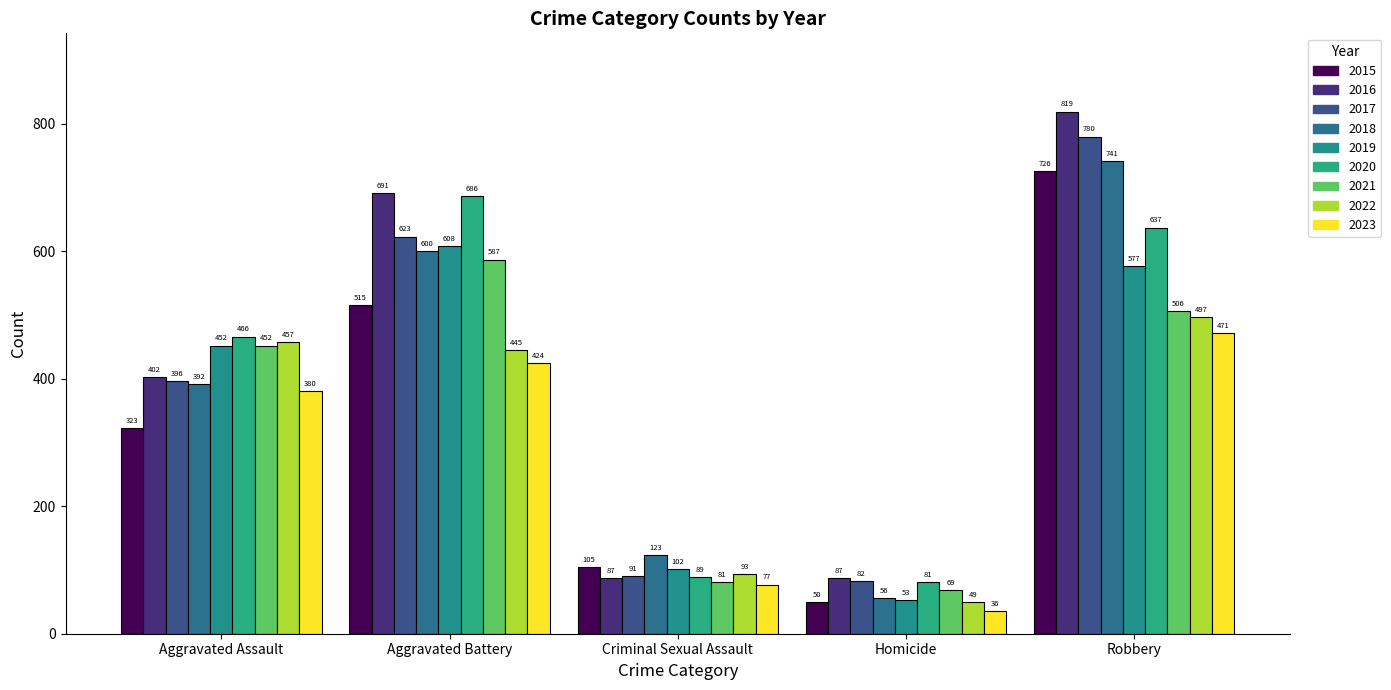

Reading left to right, extract all data points from this chart.

Aggravated Assault: 323	402	396	392	452	466	452	457	380
Aggravated Battery: 515	691	623	600	608	686	587	445	424
Criminal Sexual Assault: 105	87	91	123	102	89	81	93	77
Homicide: 50	87	82	56	53	81	69	49	36
Robbery: 726	819	780	741	577	637	506	497	471